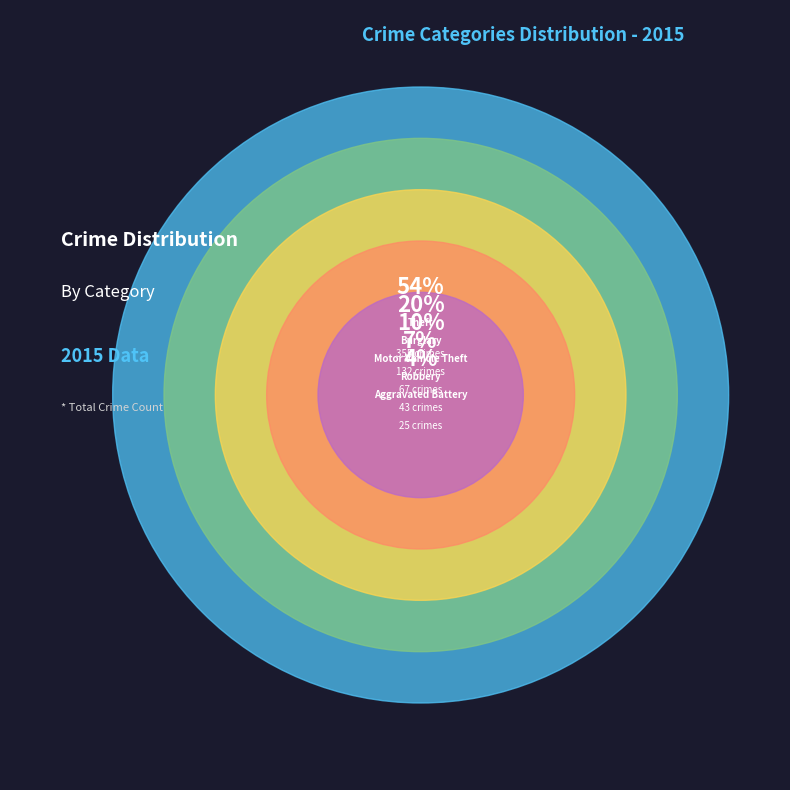

What portion of the pie excludes Homicide?

99.7%